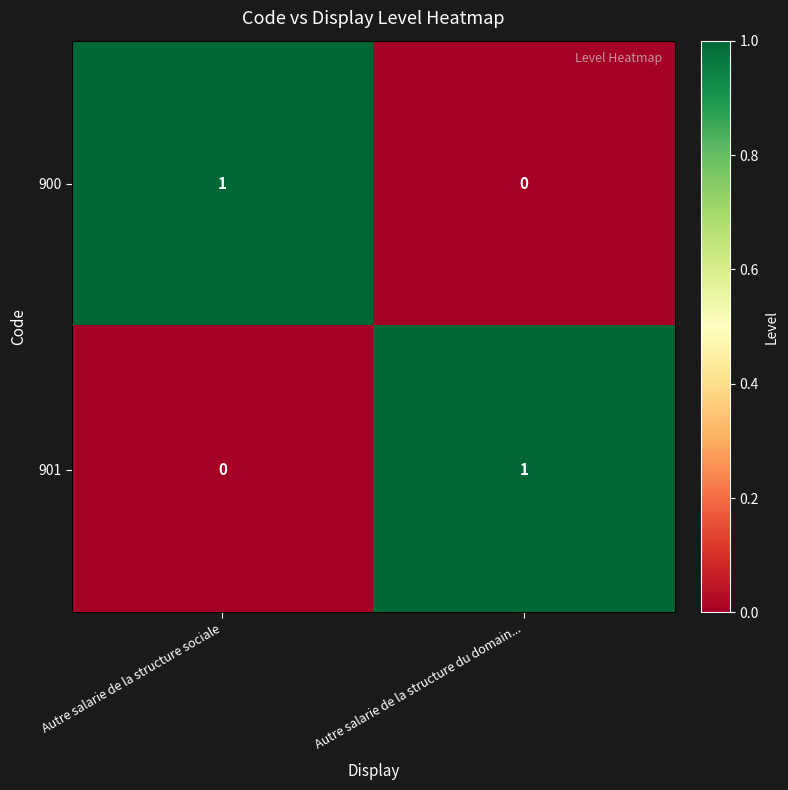

The 900 series shows 1 at Autre salarie de la structure sociale. True or false?

True